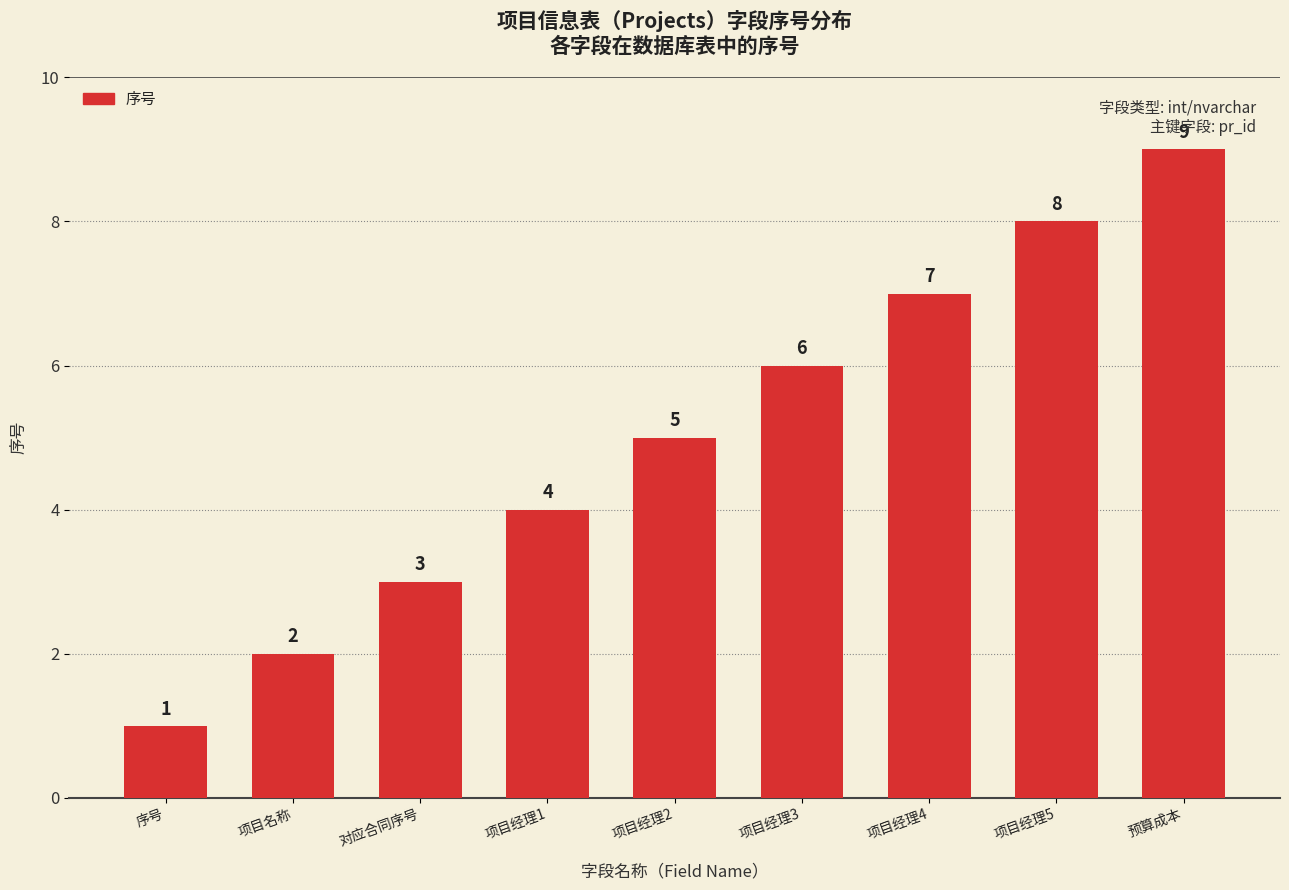

What is the difference between the values at 项目名称 and 项目经理3?

4